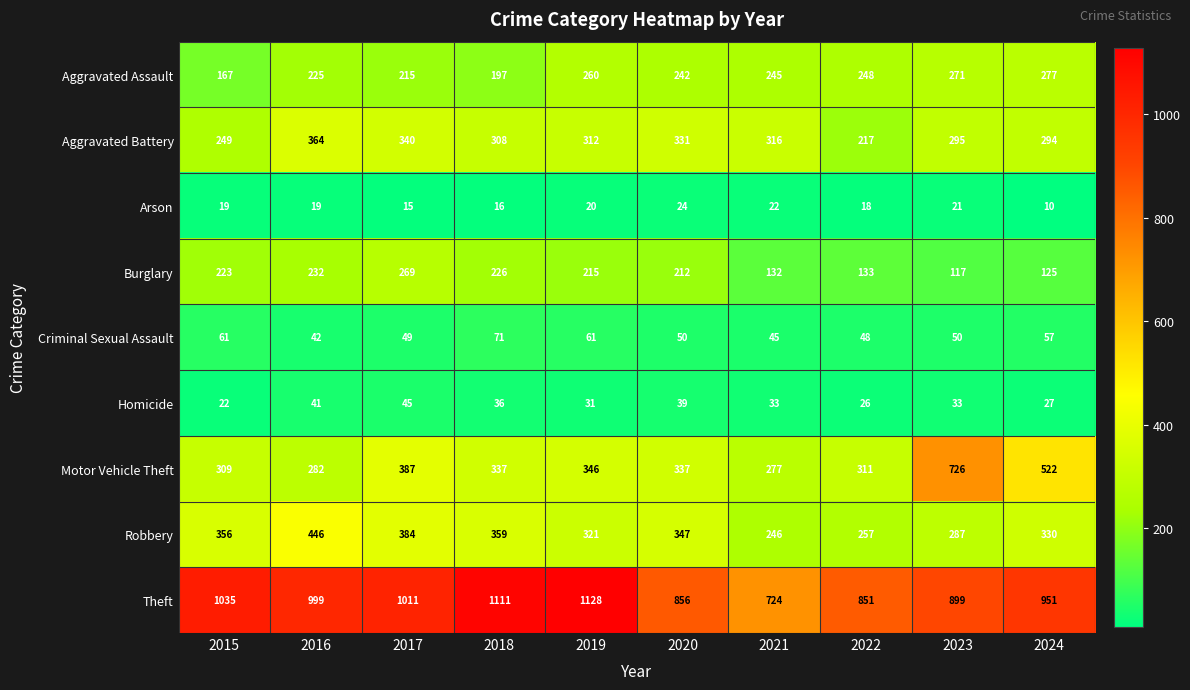

Which label corresponds to the largest value in the chart?

2019